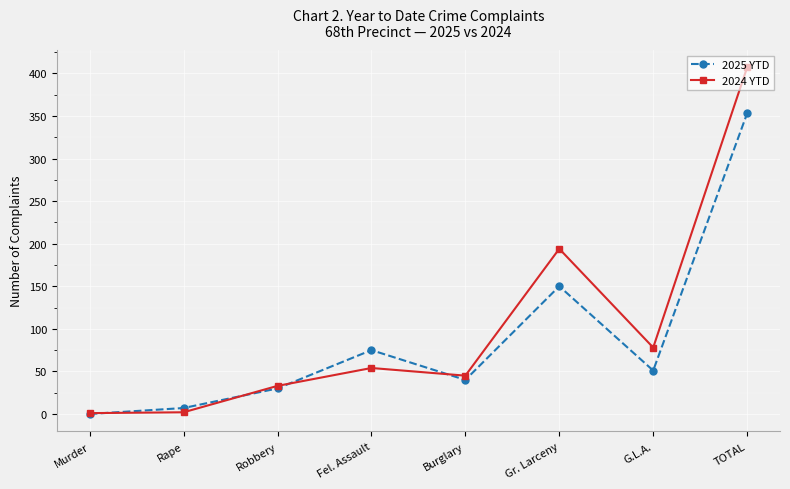

Is the value of 2025 YTD at Gr. Larceny greater than the value of 2024 YTD at TOTAL?

No